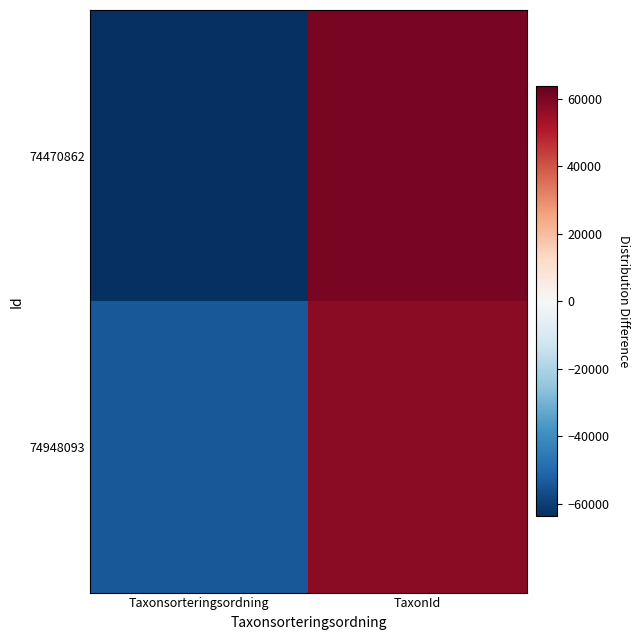

Which has a higher value, TaxonId or Taxonsorteringsordning?

TaxonId